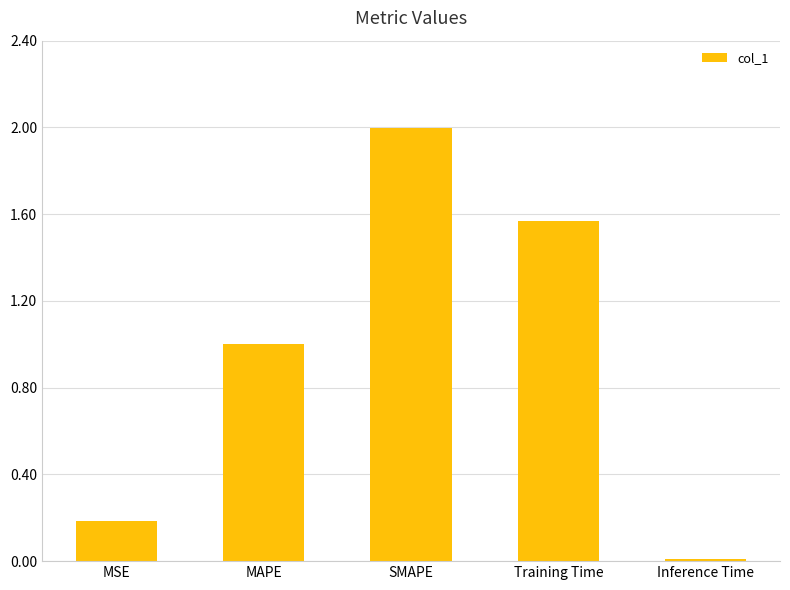

How many bars are there in total?

5